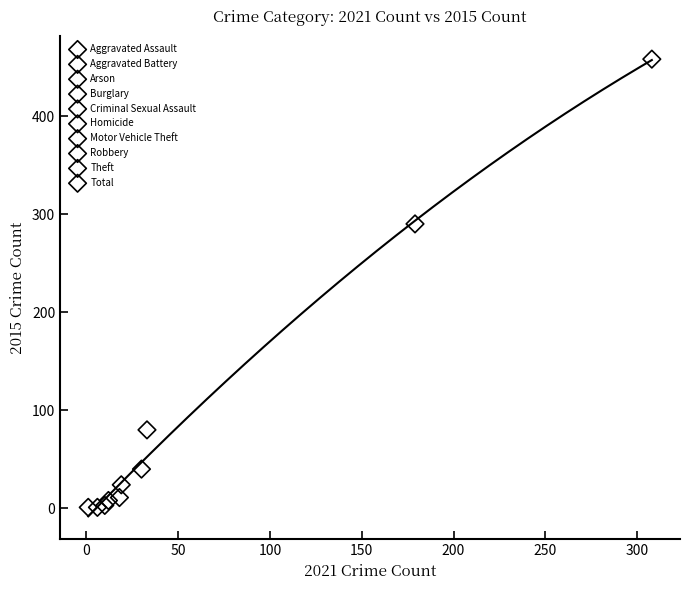

What are all the series names shown in the legend?

Aggravated Assault, Aggravated Battery, Arson, Burglary, Criminal Sexual Assault, Homicide, Motor Vehicle Theft, Robbery, Theft, Total